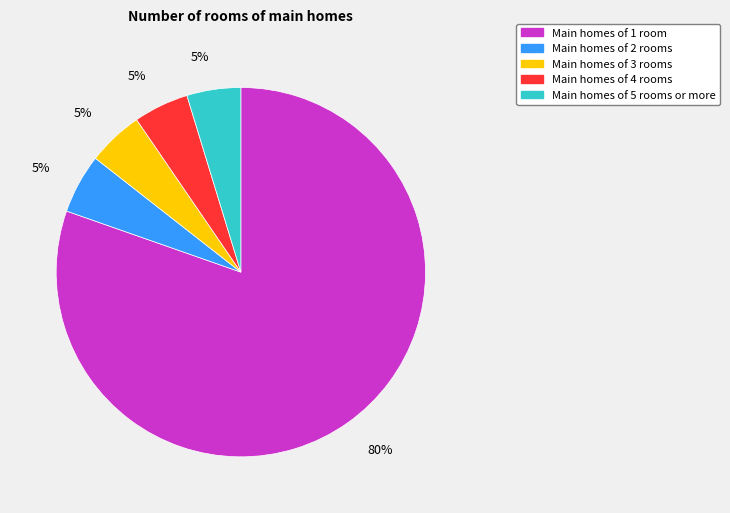

How many segments does this pie chart have?

5